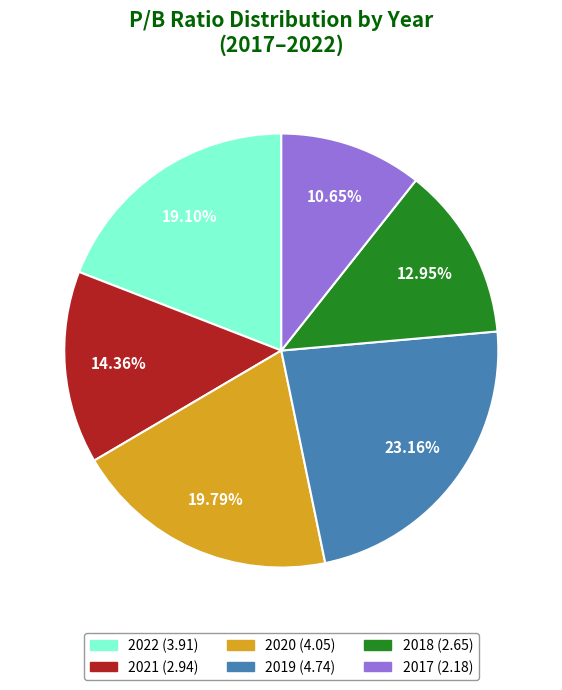

Does any single category account for the majority?

No